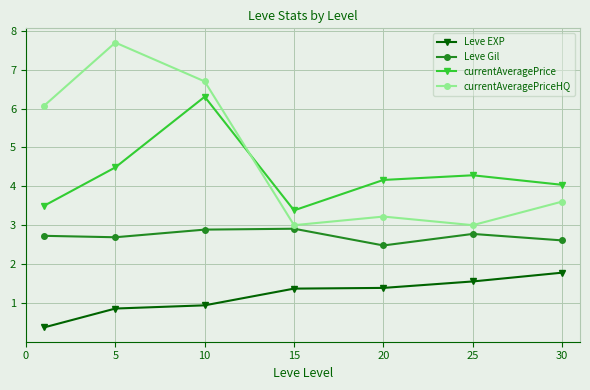

What is the highest value of the Leve Gil series?

2.9